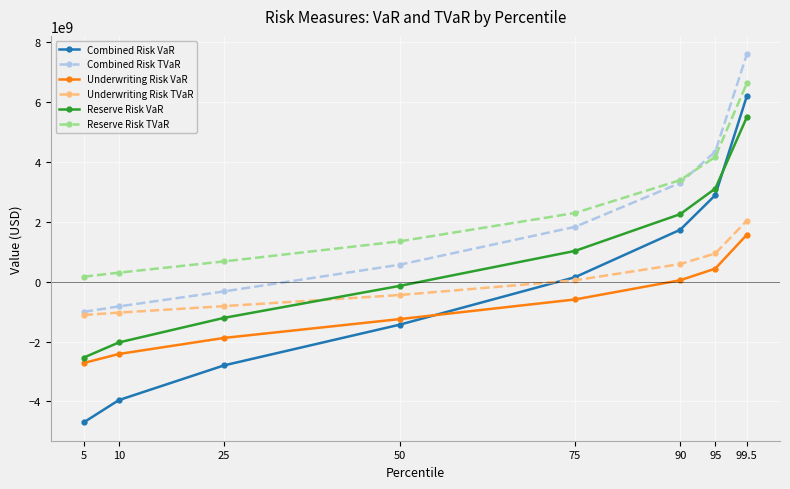

Which series changed the most between 5 and 10?

Combined Risk VaR